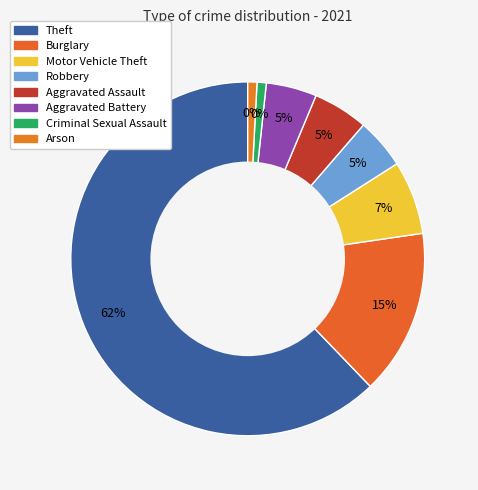

Which category has the smallest portion of the pie?

Criminal Sexual Assault